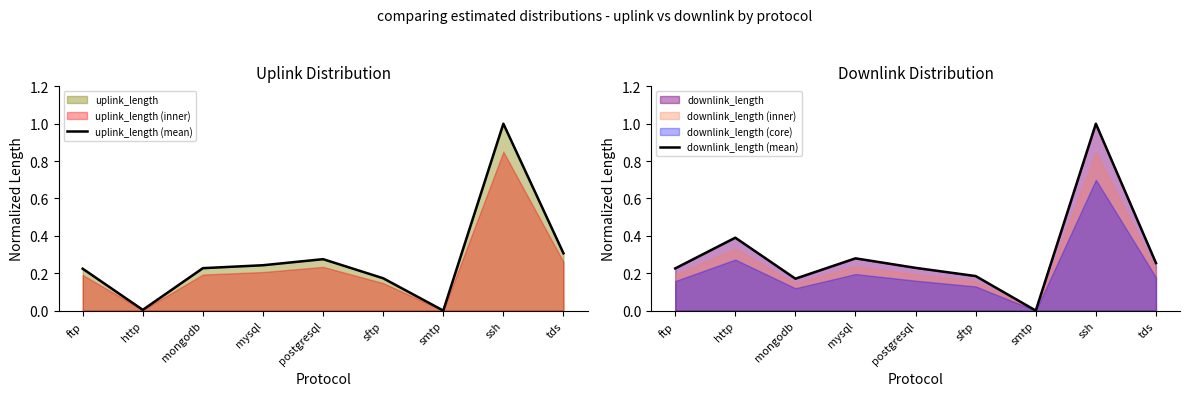

Where do downlink_length (mean) and uplink_length (mean) first cross each other?

http and mongodb